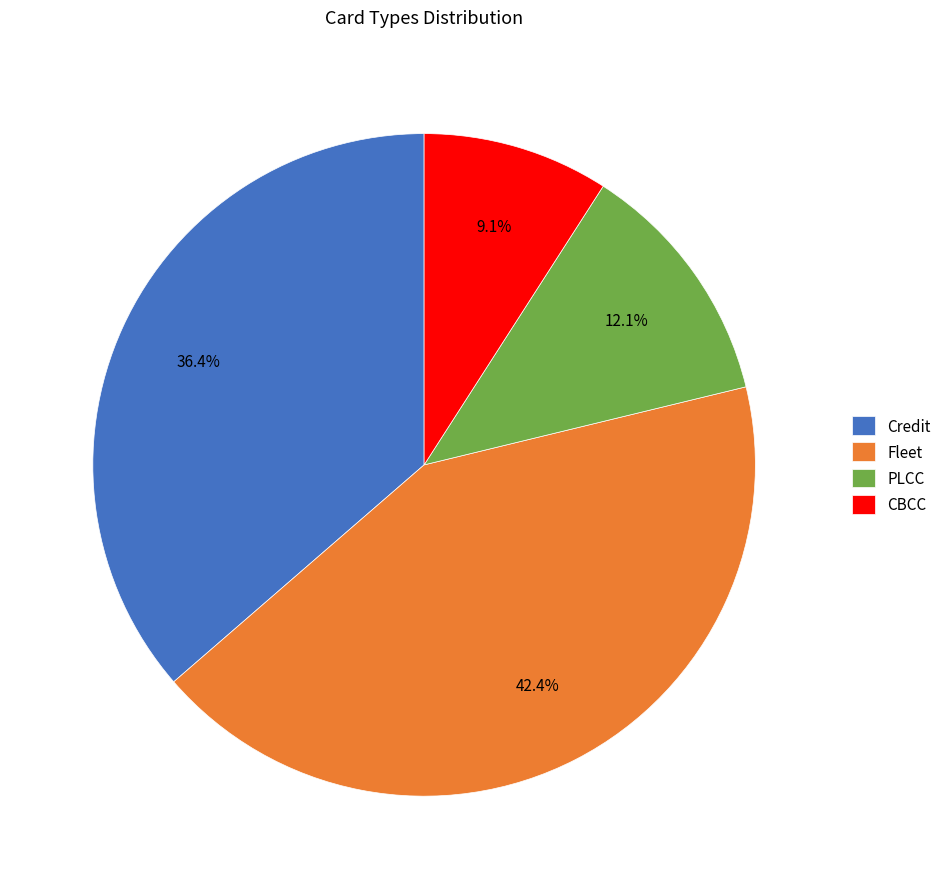

Is the sum of Fleet and Credit greater than half?

Yes